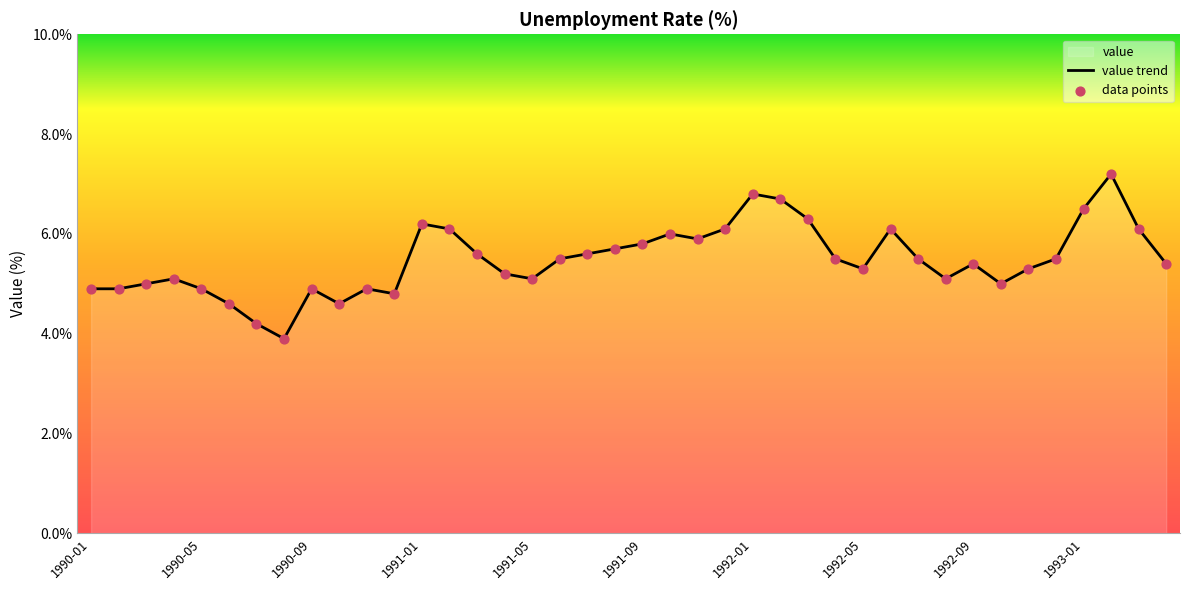

Between 1990-10 and 1990-08, which is larger?

1990-10